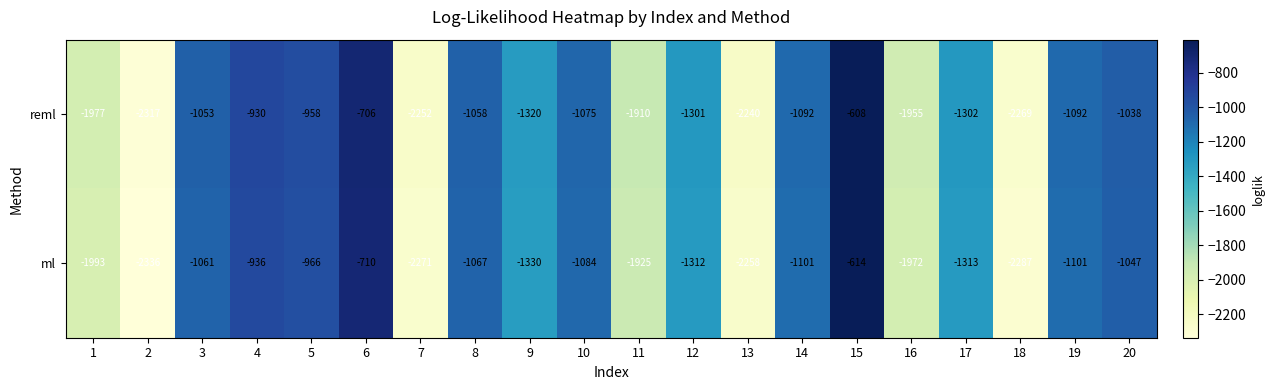

Rank the series by their maximum value, from highest to lowest.

reml, ml